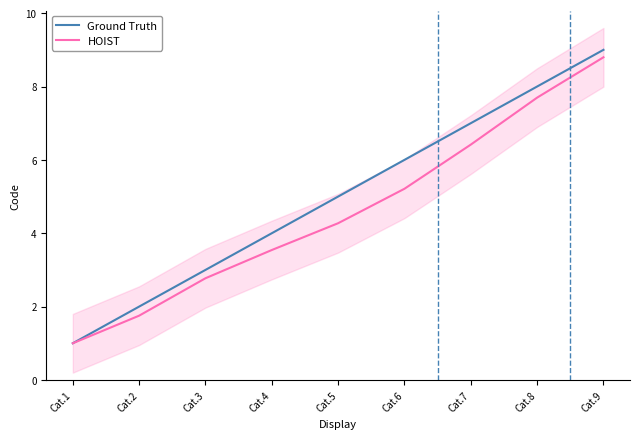

Is it true that Ground Truth equals 8.0 at Cat.8?

True